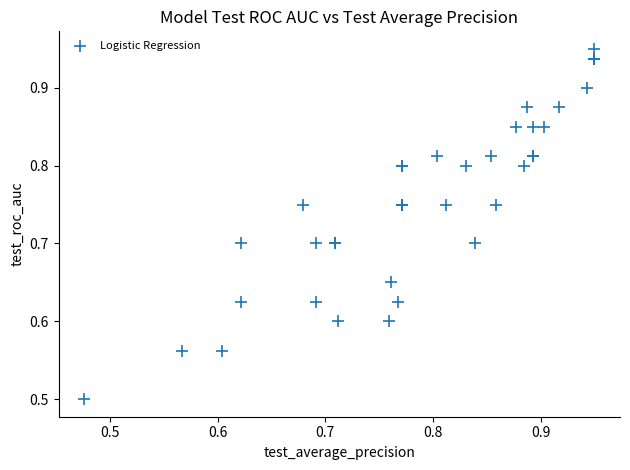

What Y value in the scatter plot is closest to 0?

0.5